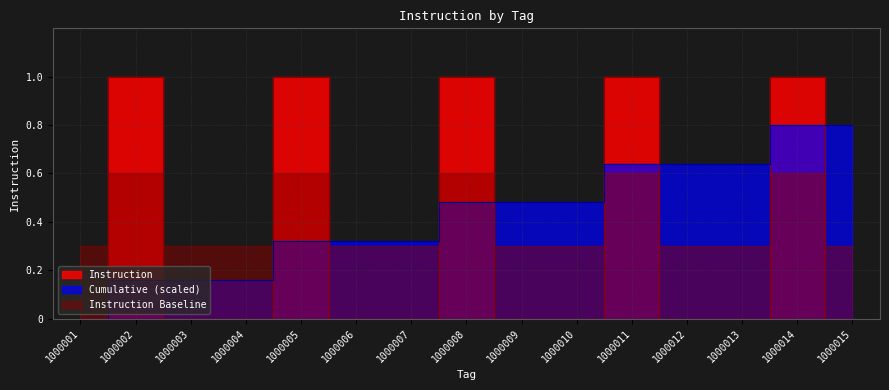

How many data points does each series have?

15